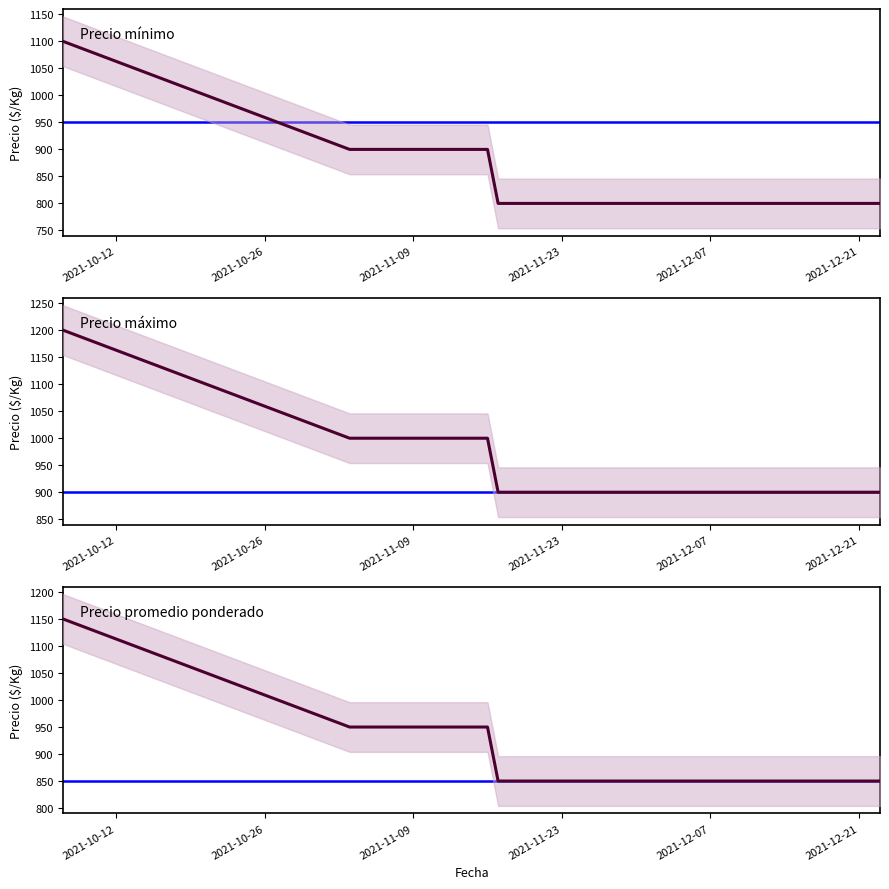

How many Precio máximo values are between 900 and 1000?

18